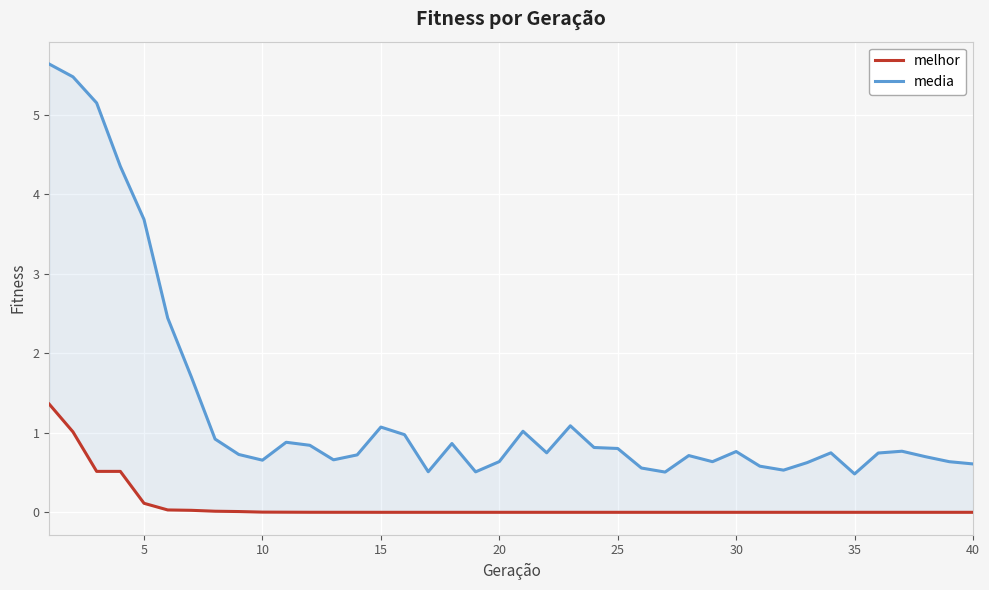

How many distinct data groups are displayed?

2